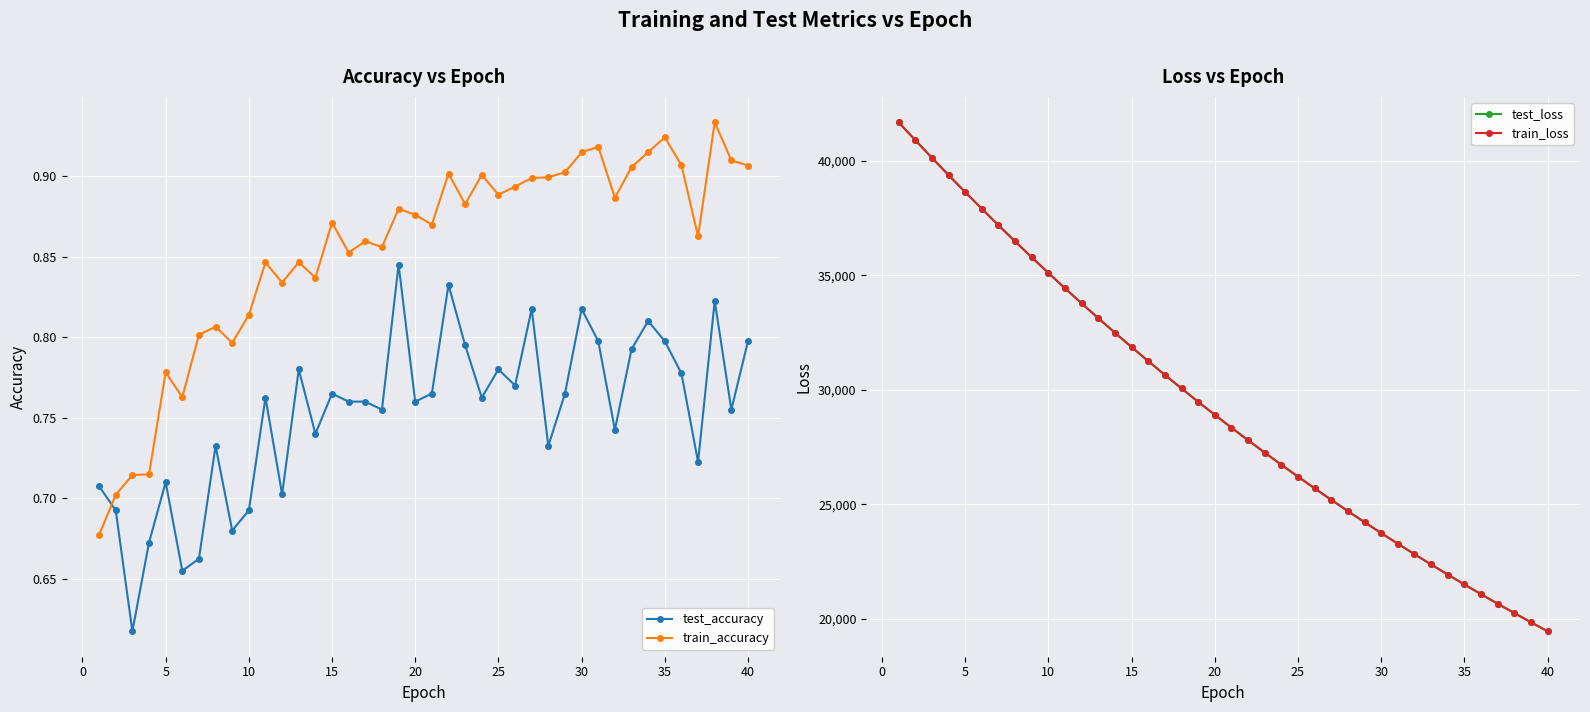

How many train_accuracy values are between 0 and 1?

40